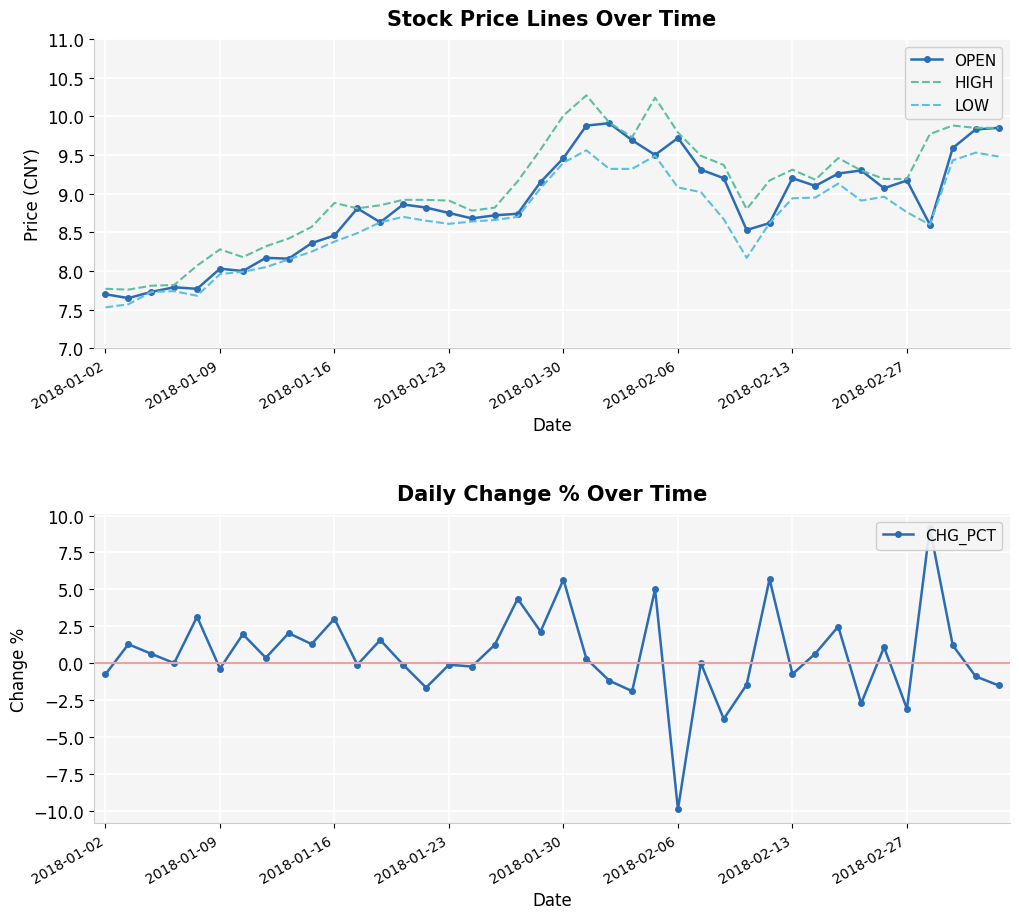

True or false: CHG_PCT has more than 1 points higher than both neighbors.

True